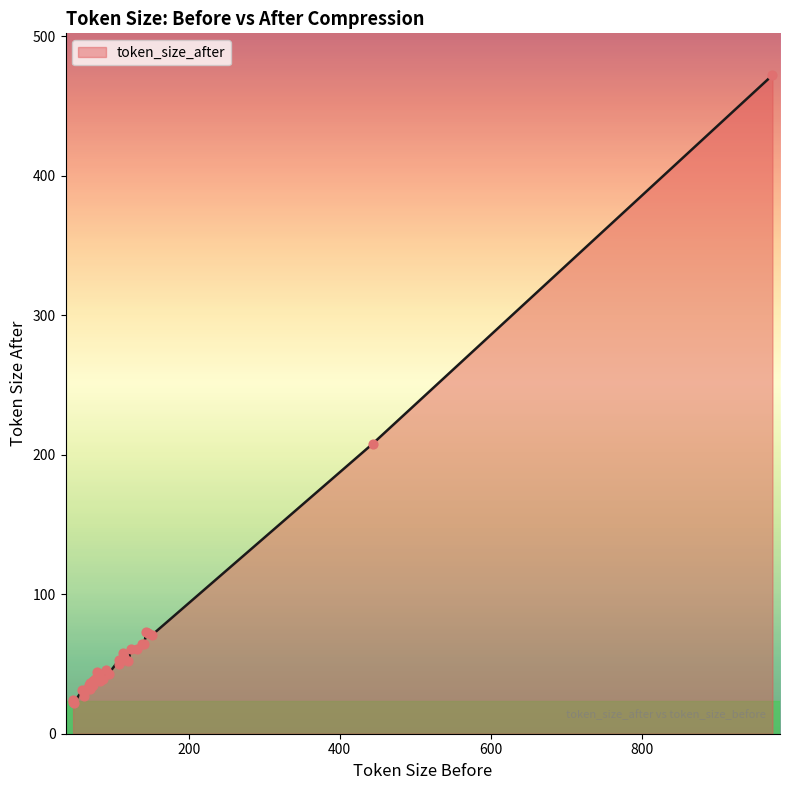

What is the ratio of the value at 113 to the value at 47?

2.3